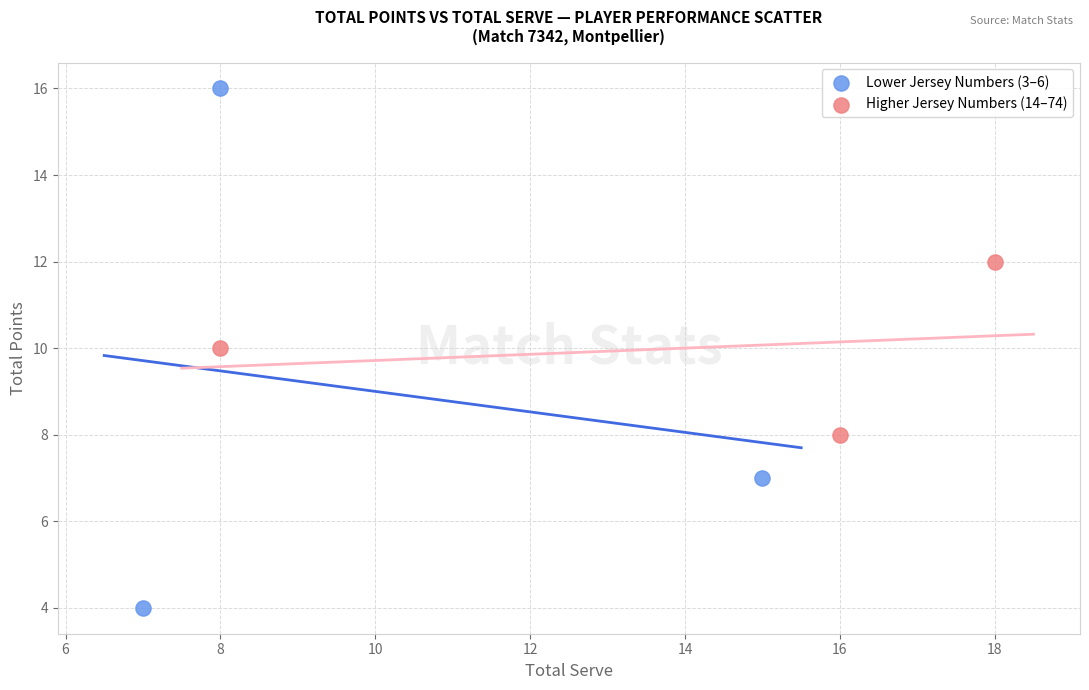

Which series has the widest spread of Y values?

Lower Jersey Numbers (3–6)